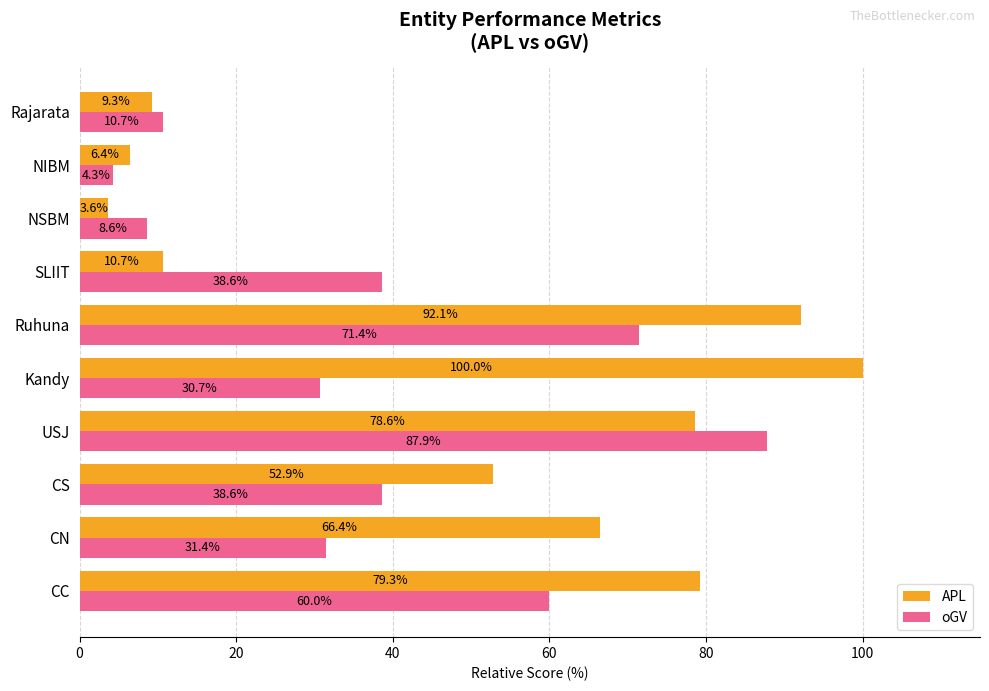

Rank the series by their average value, from lowest to highest.

oGV, APL